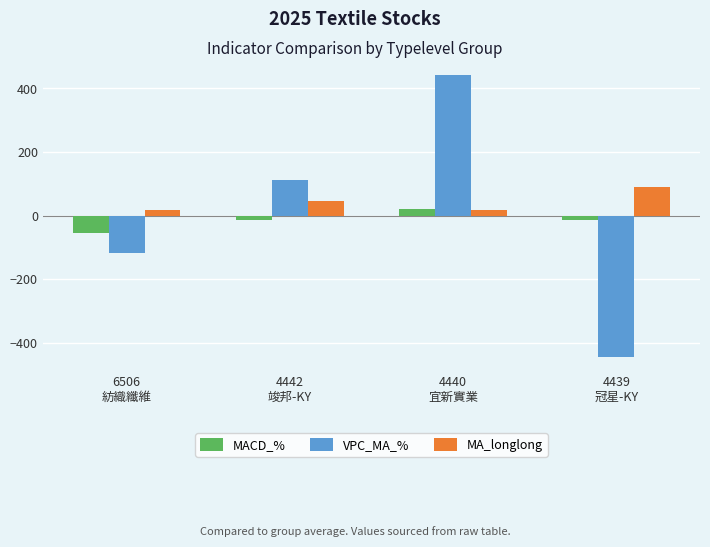

What is the lowest value of the VPC_MA_% series?

-445.5